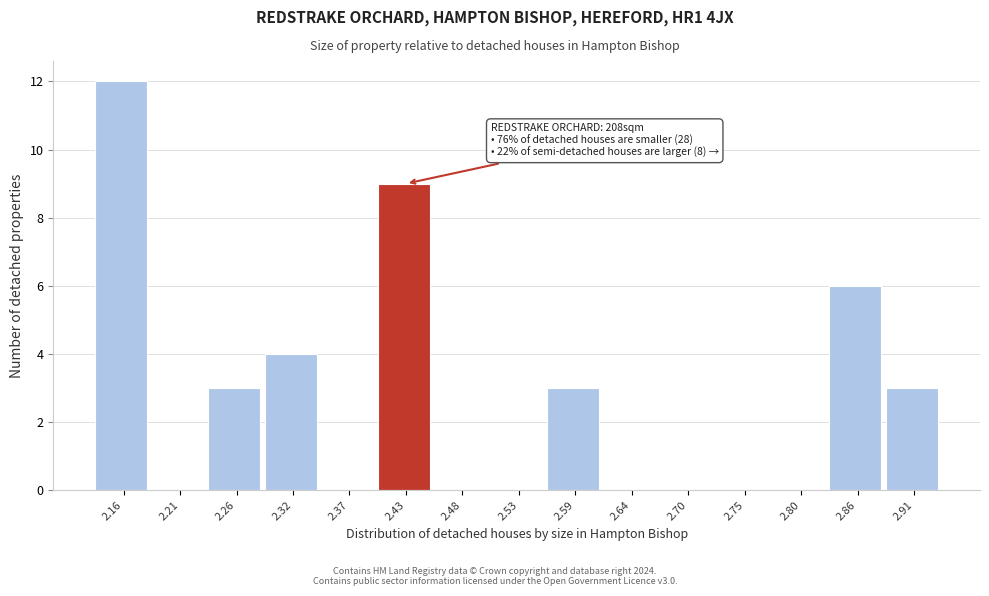

Over which range of the x-axis is the bar tallest?

2.13 to 2.18